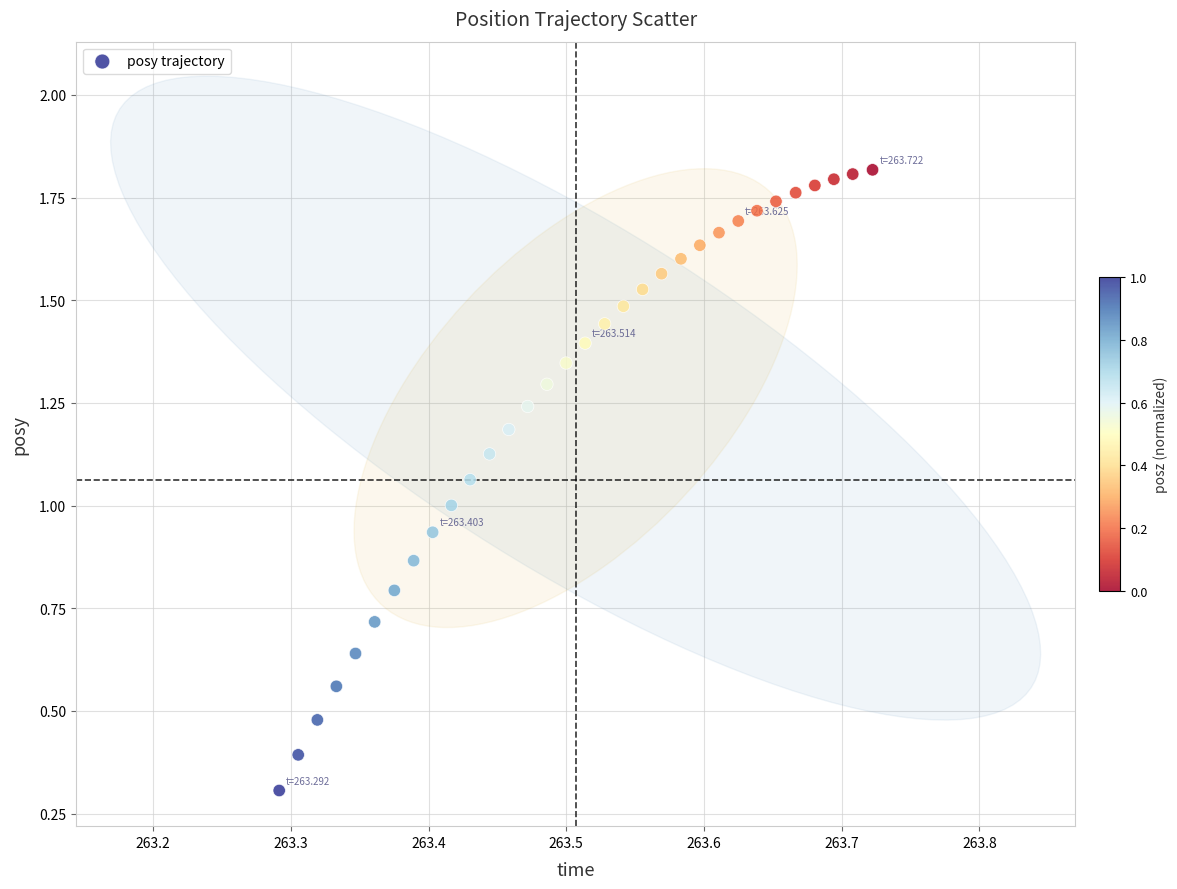

What is the range of X values (max minus min)?

0.4